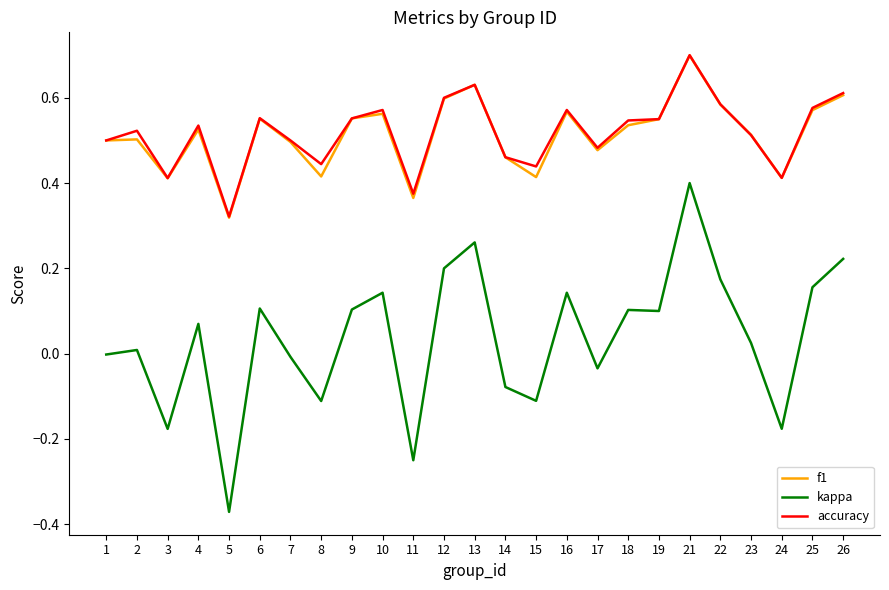

True or false: kappa and accuracy intersect in this chart.

False